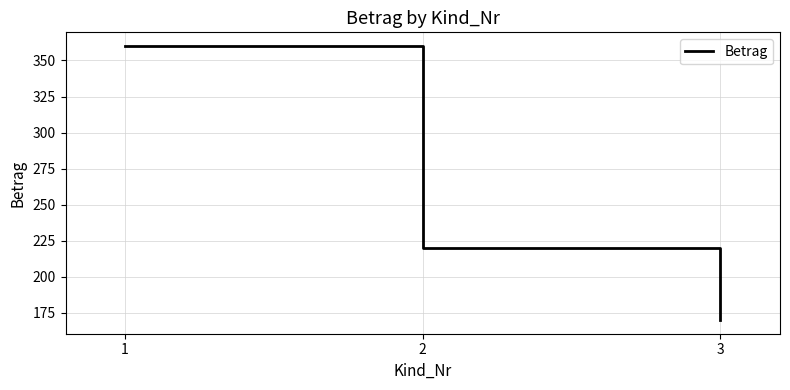

How many lines are shown in the chart?

1